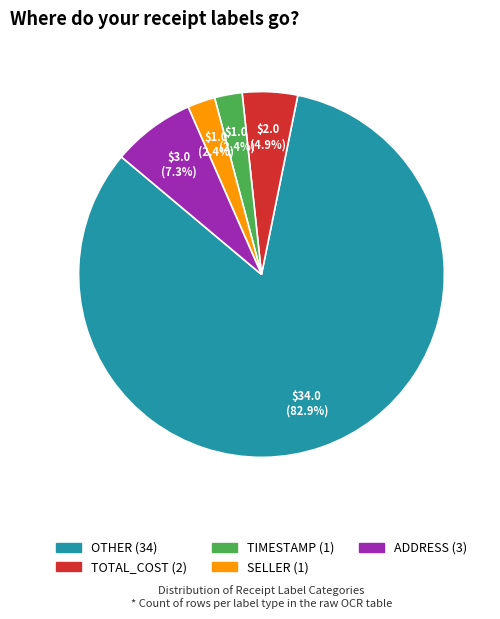

To the nearest percent, what is the average slice percentage?

20%